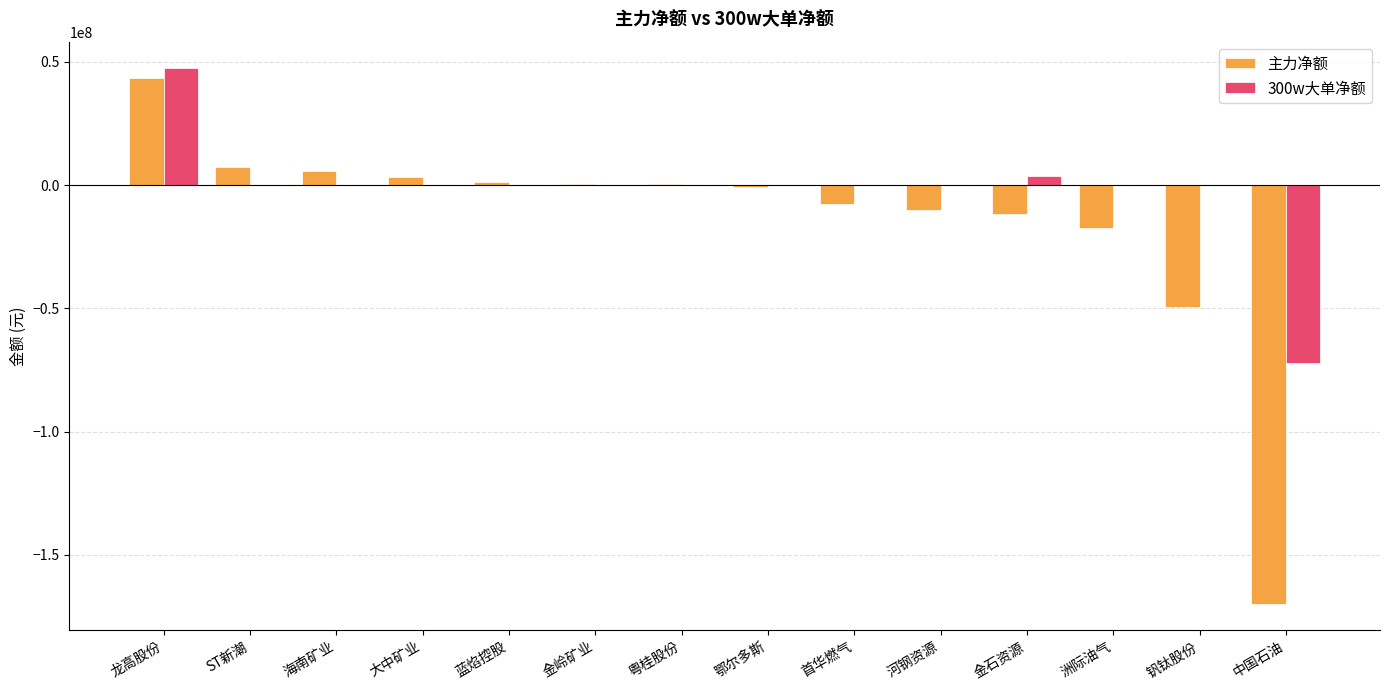

Which label corresponds to the largest value in the chart?

龙高股份